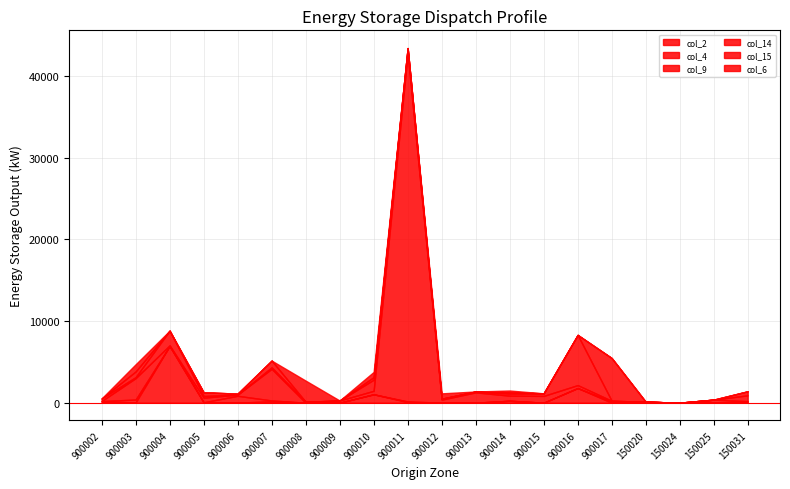

What is the average value of the col_4 series?

88